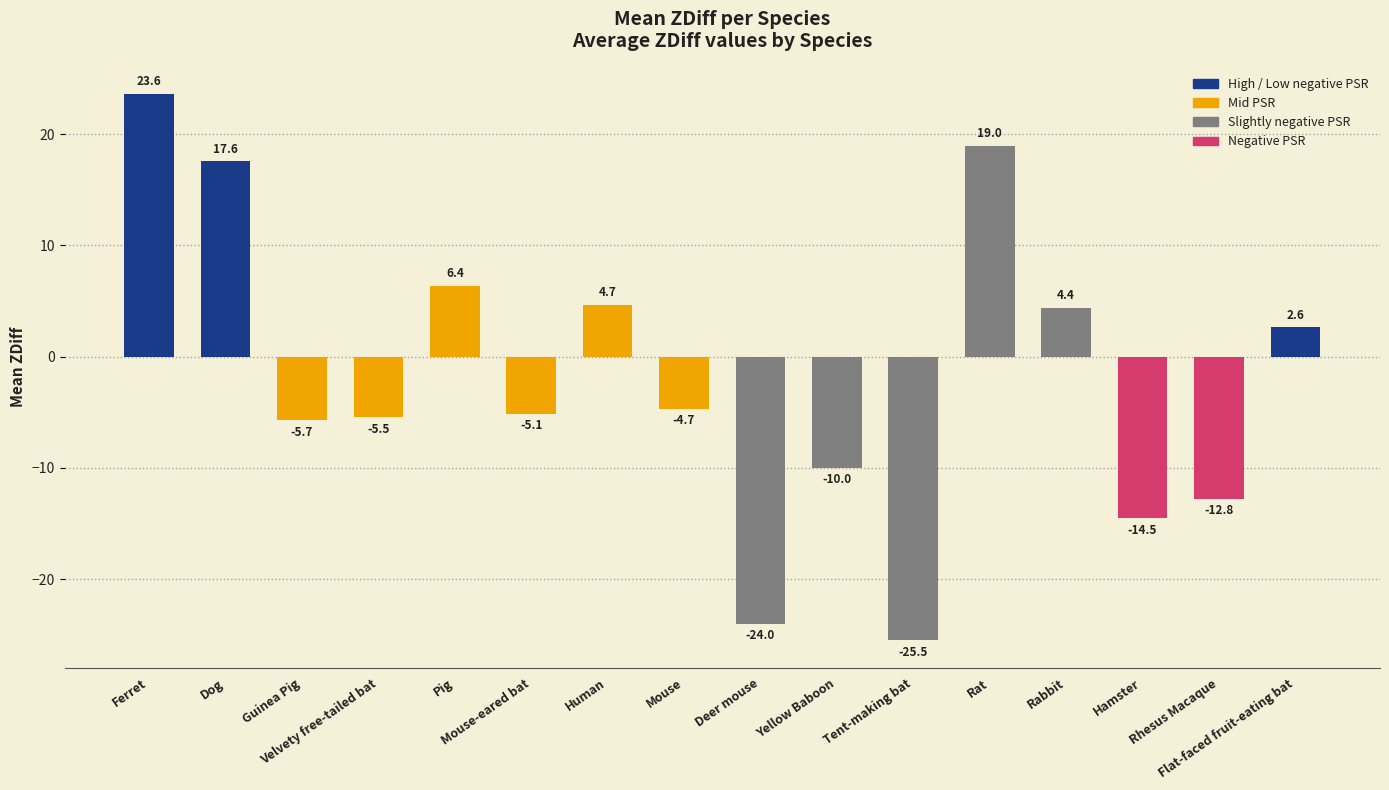

How many values are below -4?

9